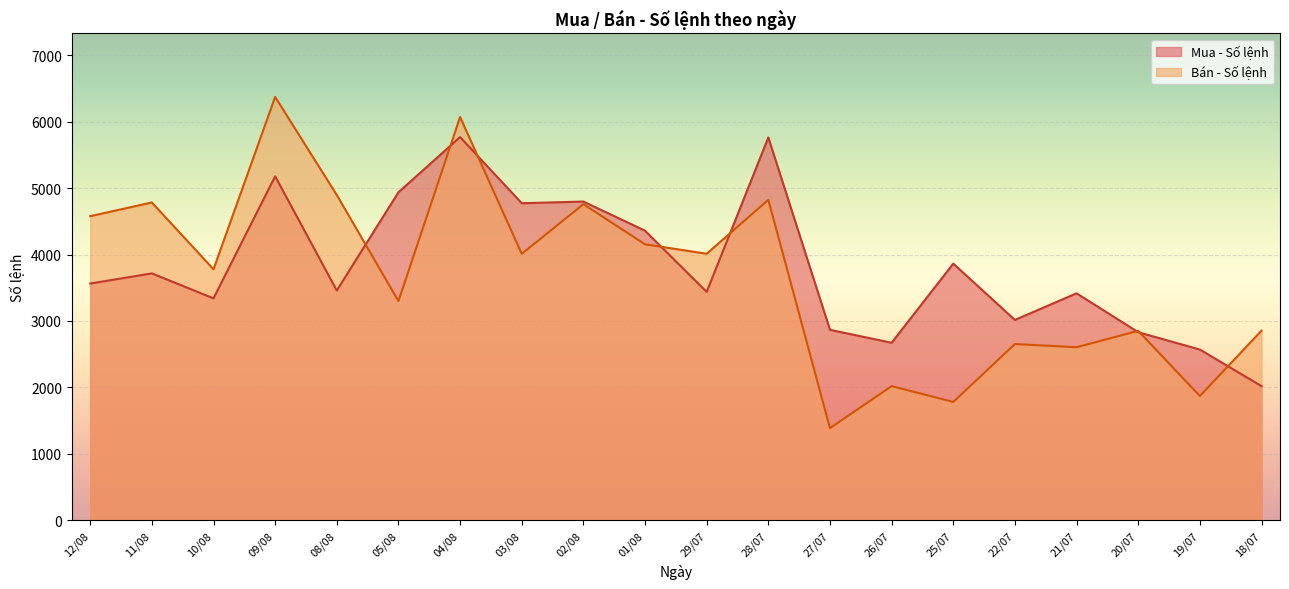

What is the lowest value of the Bán - Số lệnh series?

1386